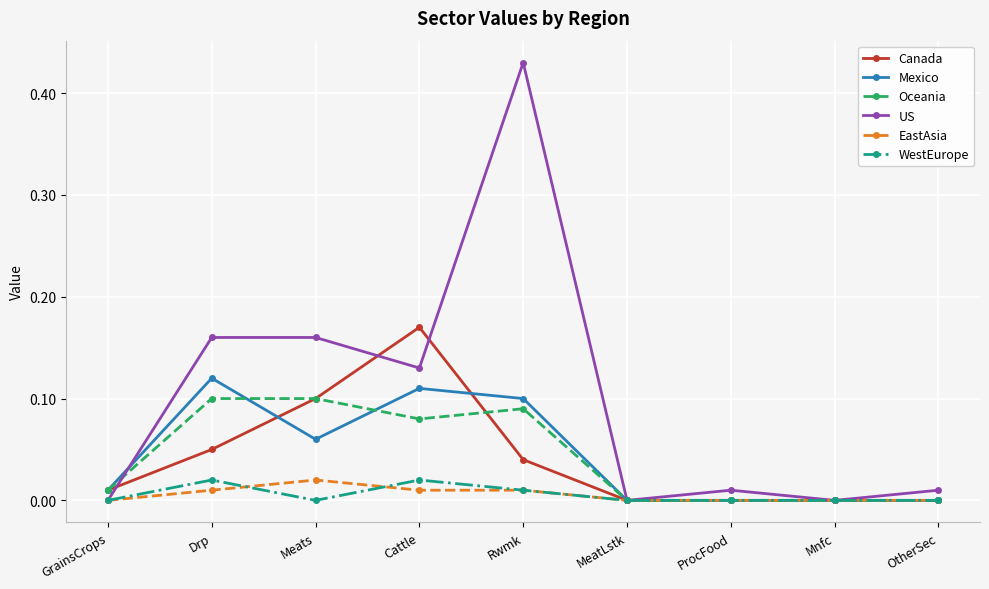

What is the label of the 7th point from the right?

Meats